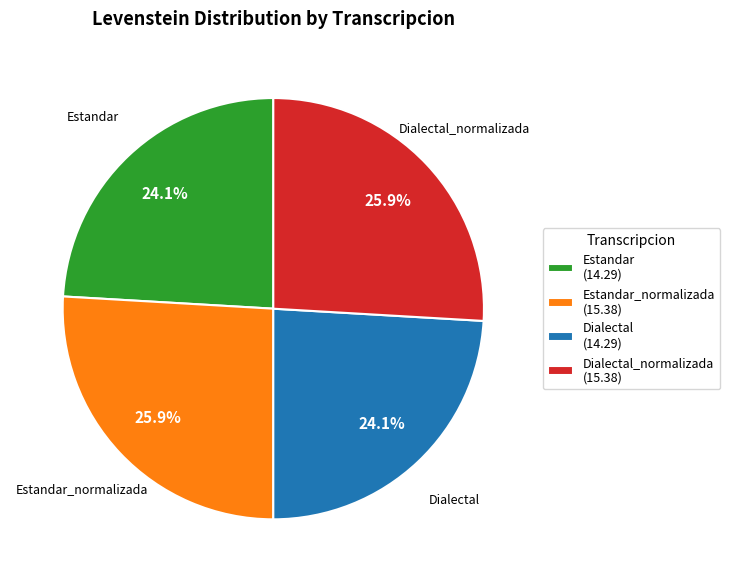

Which has a higher value, Estandar_normalizada (15.38) or Estandar (14.29)?

Estandar_normalizada (15.38)